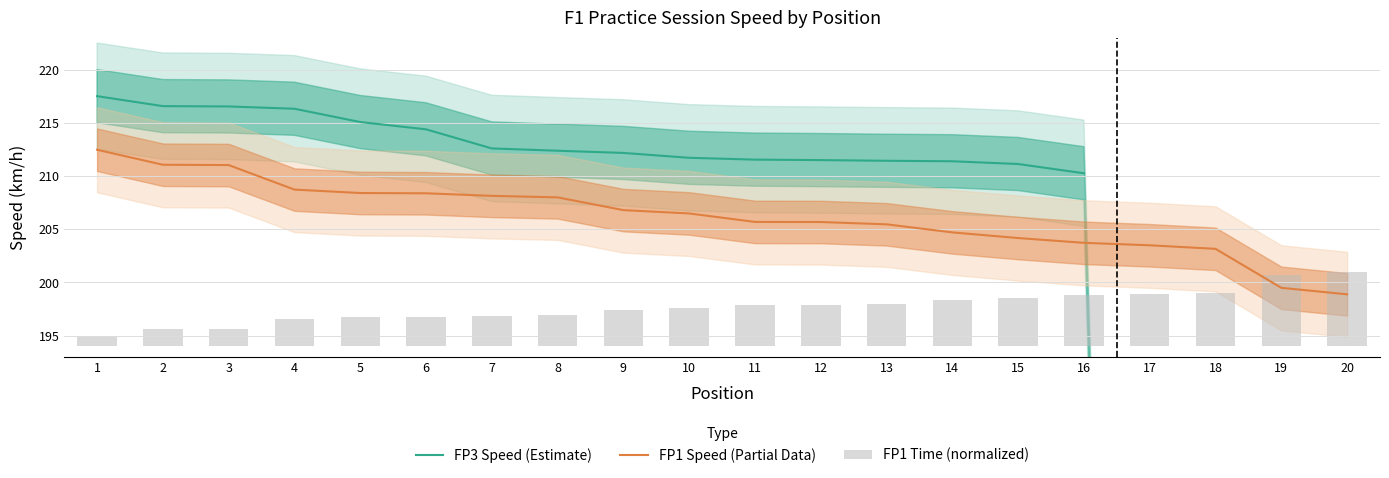

Is it true that FP1 Time (normalized) equals 4.9 at 17?

True